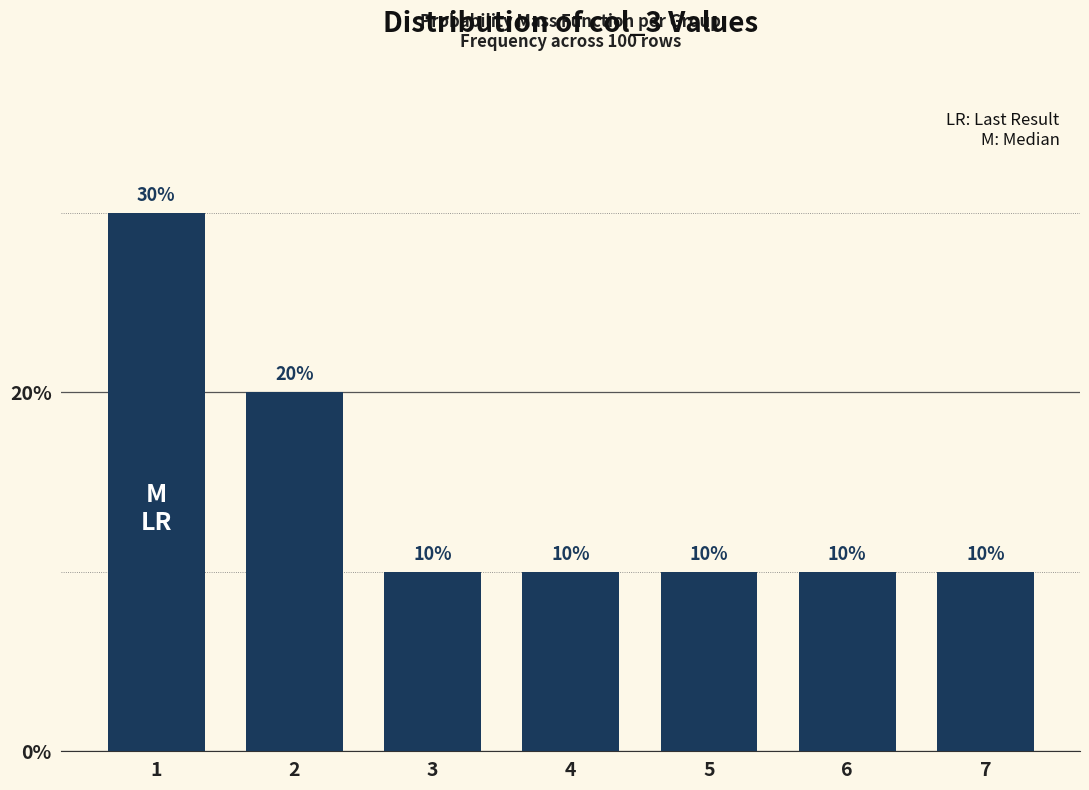

Reading left to right, transcribe all the data shown in this chart.

1=30	2=20	3=10	4=10	5=10	6=10	7=10